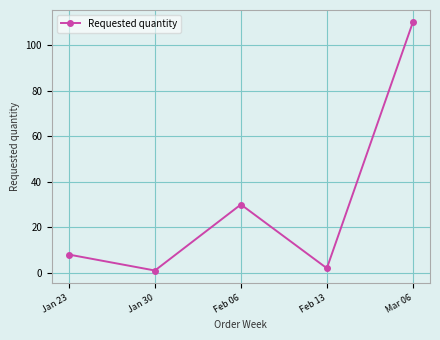

Reading left to right, transcribe all the data shown in this chart.

8	1	30	2	110